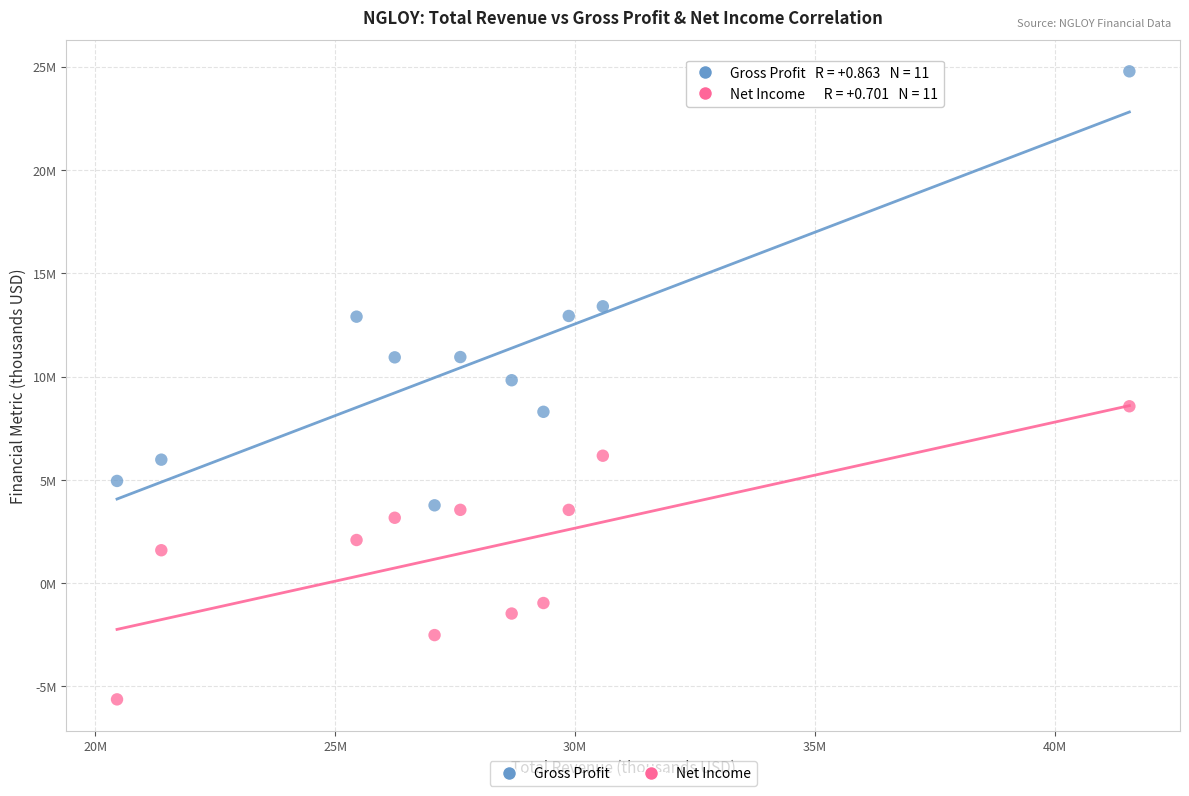

Which series reaches the maximum Y coordinate?

Gross Profit